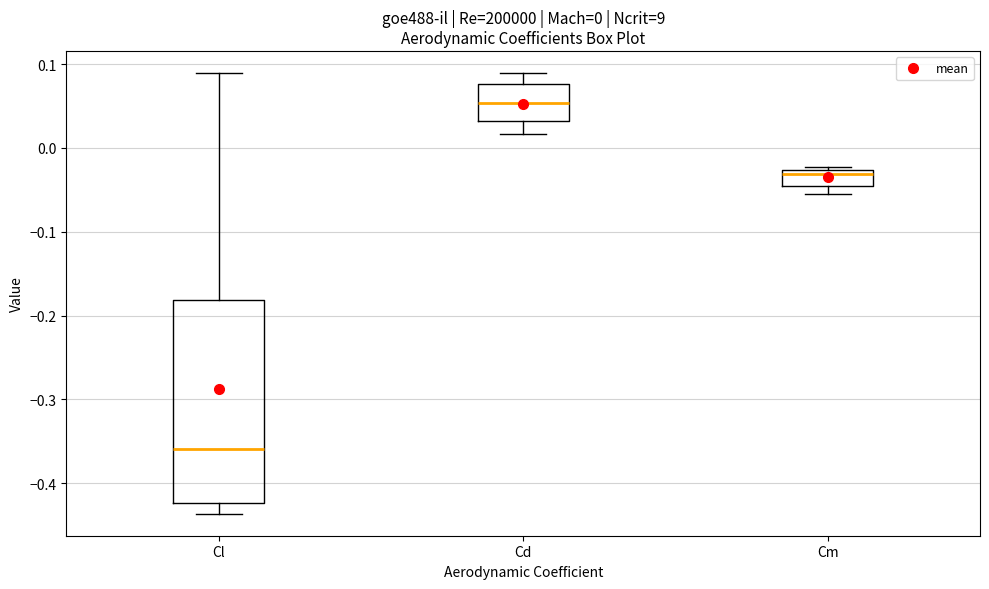

Which box is the tallest, from its lower edge to its upper edge?

Cl